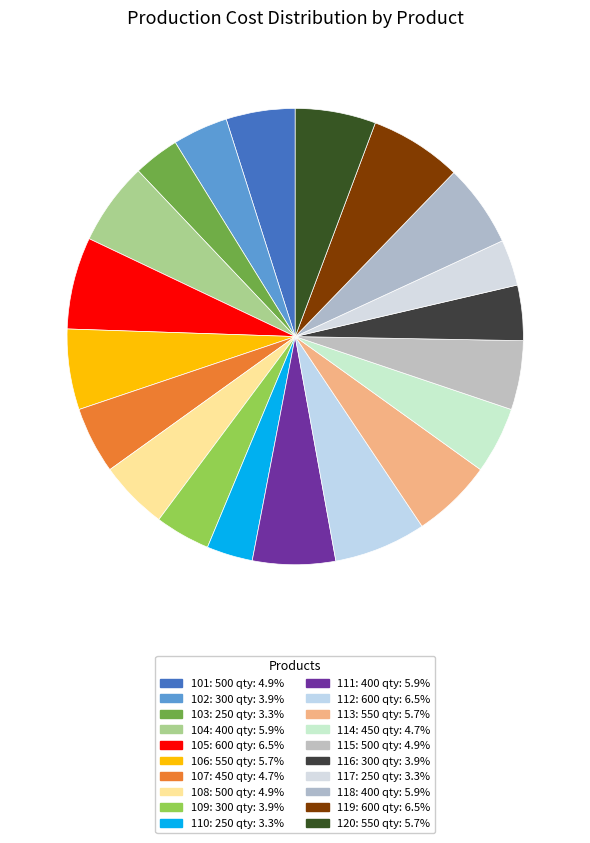

Count the number of slices in the pie.

20